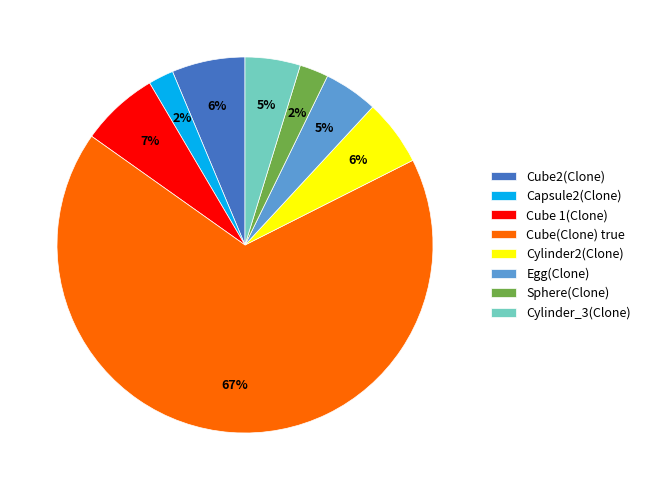

What is the majority slice?

Cube(Clone) true